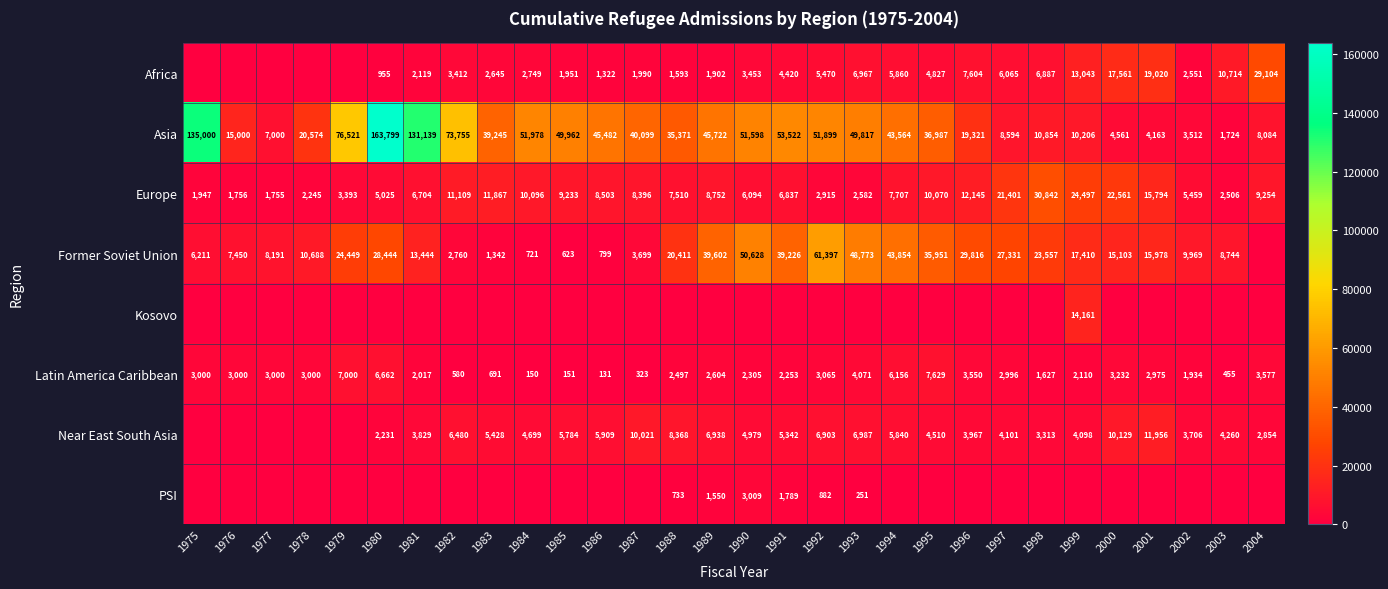

Is the value of Asia at 1983 greater than the value of Africa at 1988?

Yes